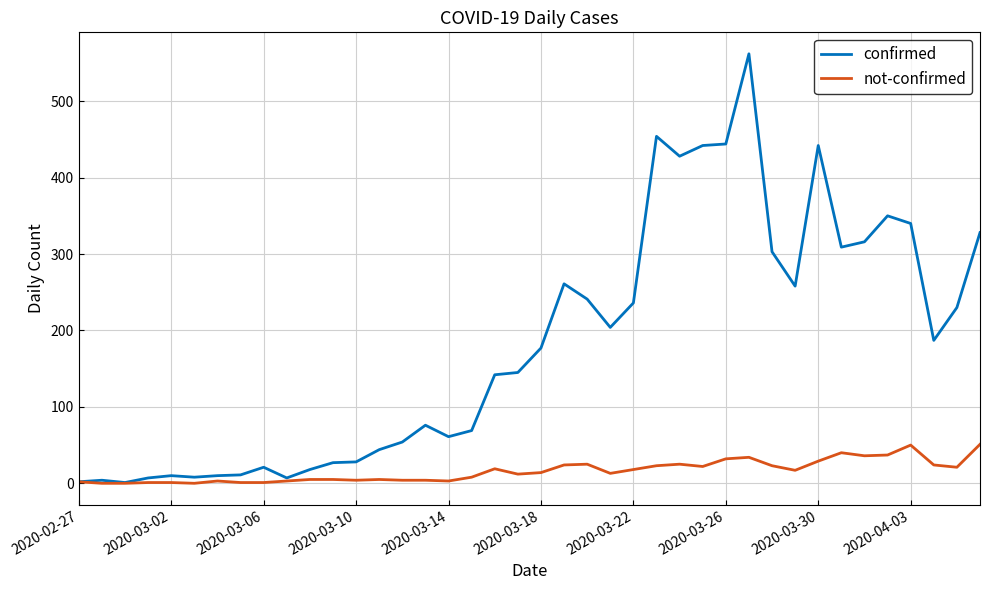

Which series has the largest total across all categories?

confirmed